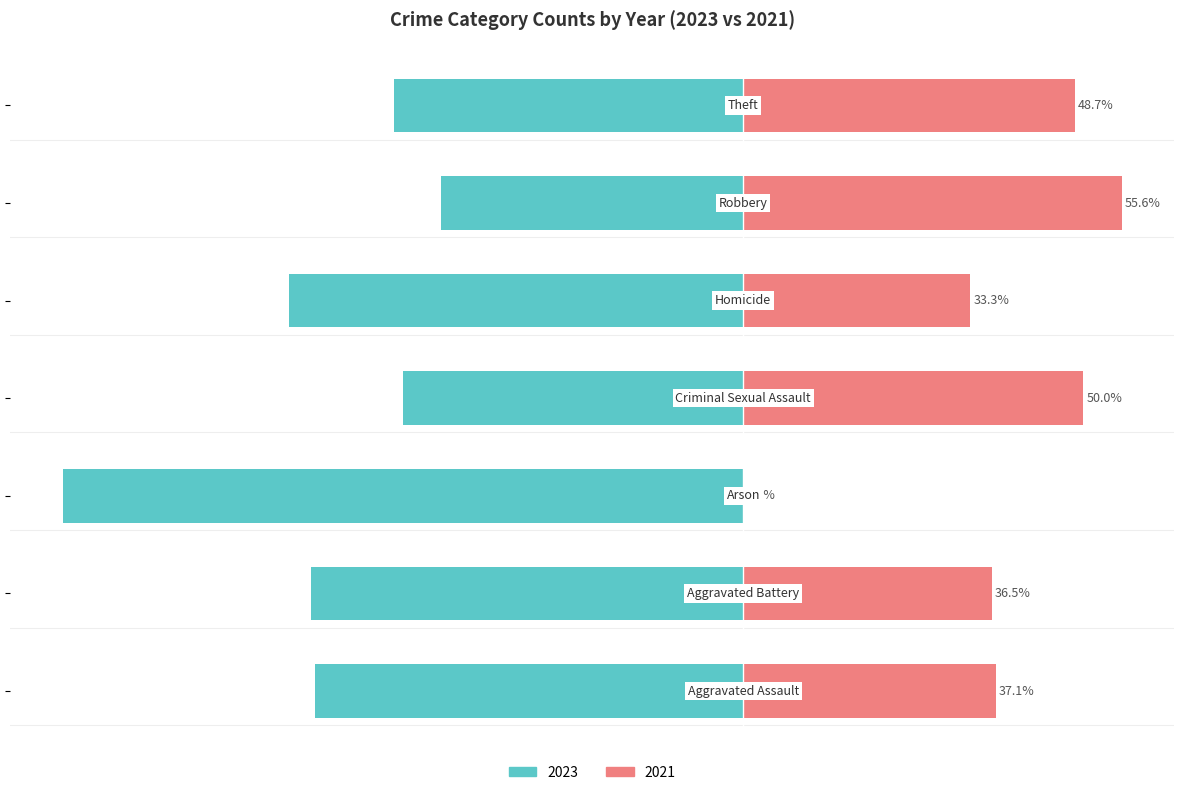

The 2021 series shows 56 at Arson. True or false?

False